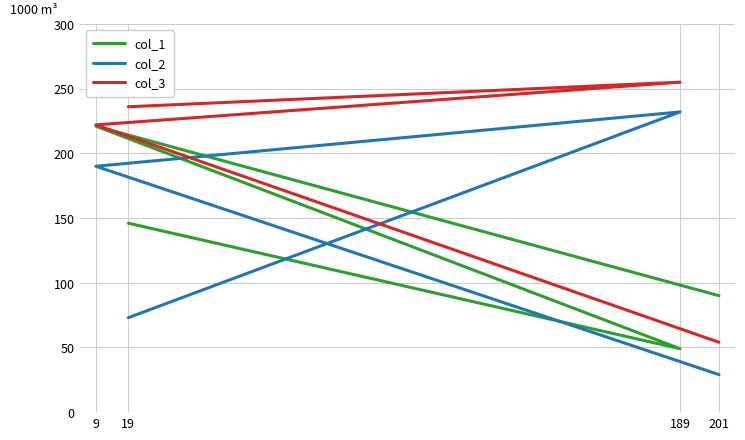

What is the minimum value for col_3?

54